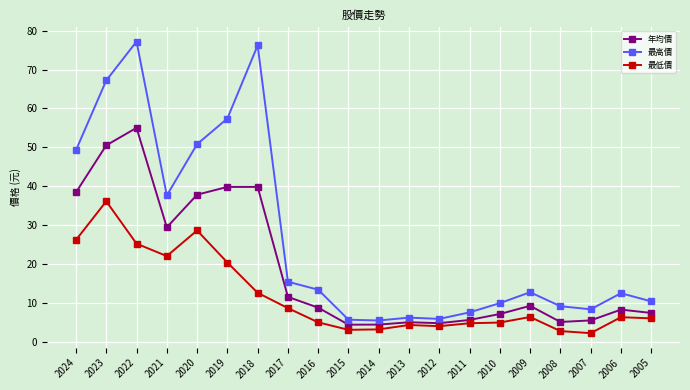

What is the sum of the 最高價 values at 2014 and 2005?

15.8